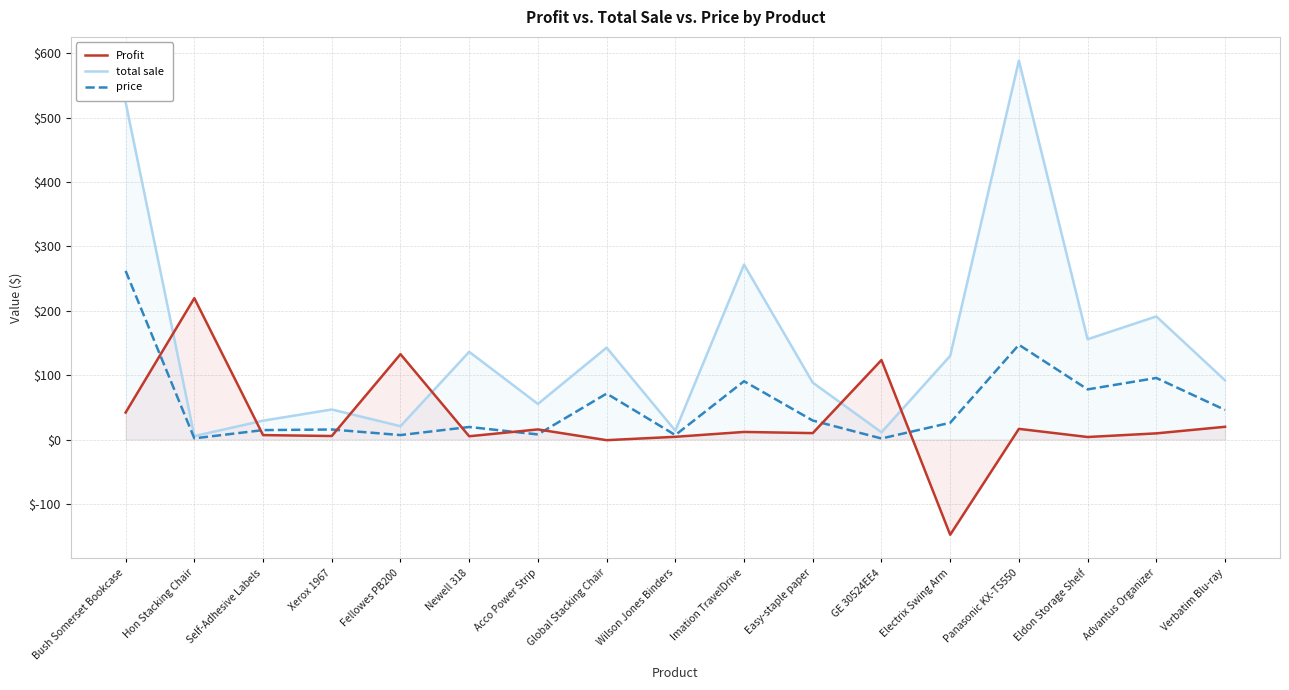

Between which two adjacent categories do total sale and Profit first intersect?

Bush Somerset Bookcase and Hon Stacking Chair